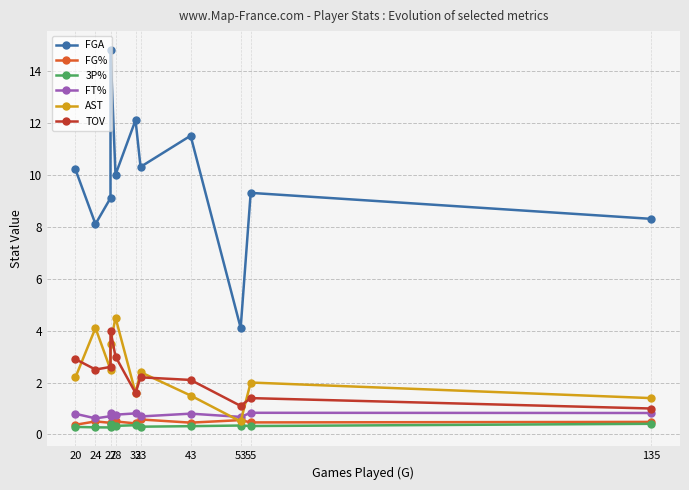

True or false: FGA and AST cross at least once.

False